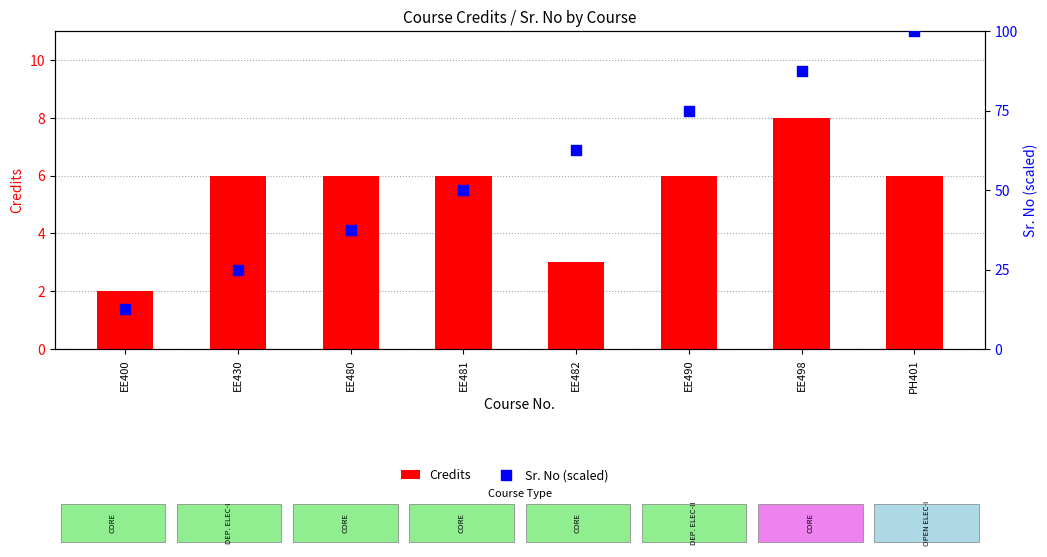

At which category is the sum across all series the highest?

PH401